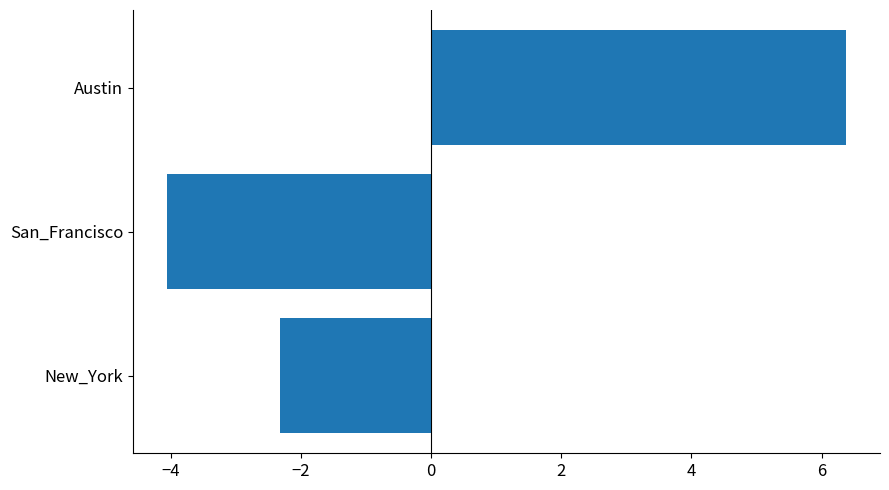

What is the approximate value at Austin?

6.4